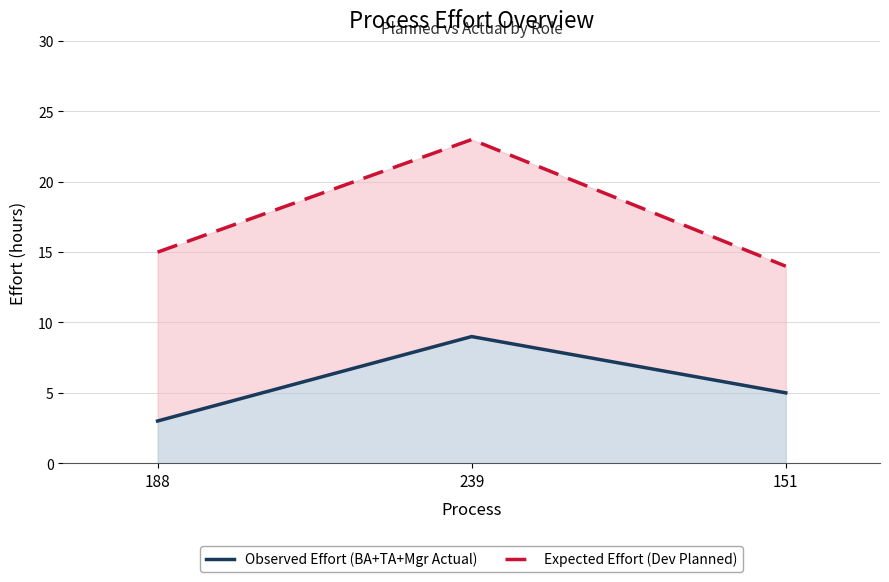

What is the total value across all series at 151?

19